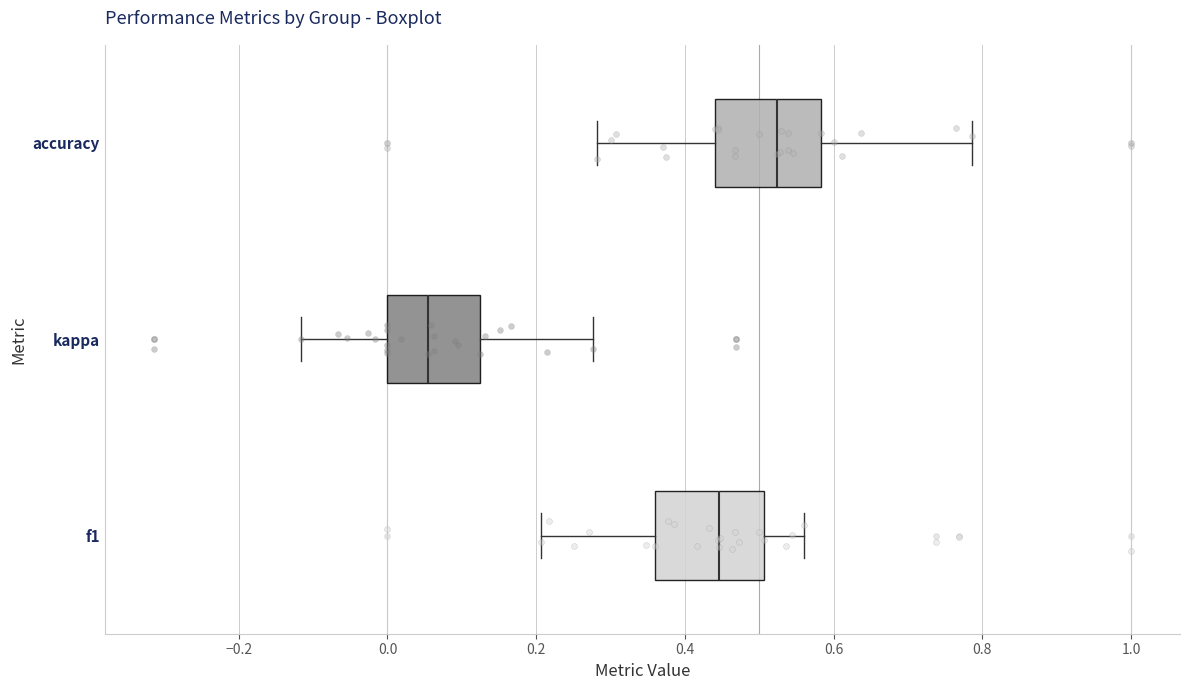

Reading bottom to top, transcribe this box plot: for each box, give where its median line is, the range the box spans, and where its two whiskers end, as read against the x-axis. The values are not printed on the chart, so give them approximately, as read against the axis.

f1: median 0.44, box 0.36 to 0.50, whiskers 0.20 to 0.56
kappa: median 0.06, box 0.00 to 0.12, whiskers -0.12 to 0.28
accuracy: median 0.52, box 0.44 to 0.58, whiskers 0.28 to 0.78